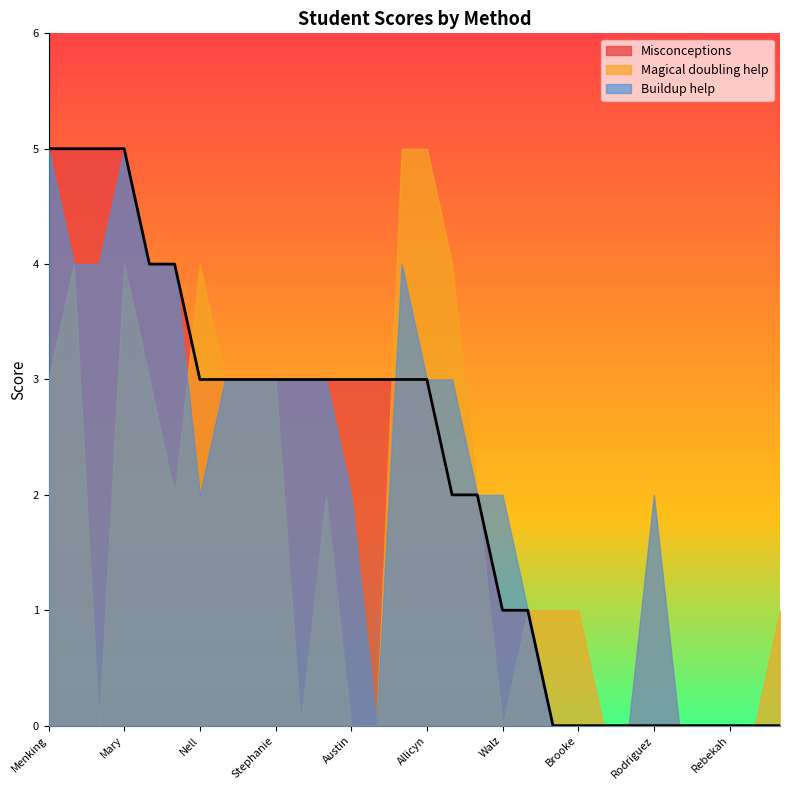

At which category is the sum across all series the highest?

Mary